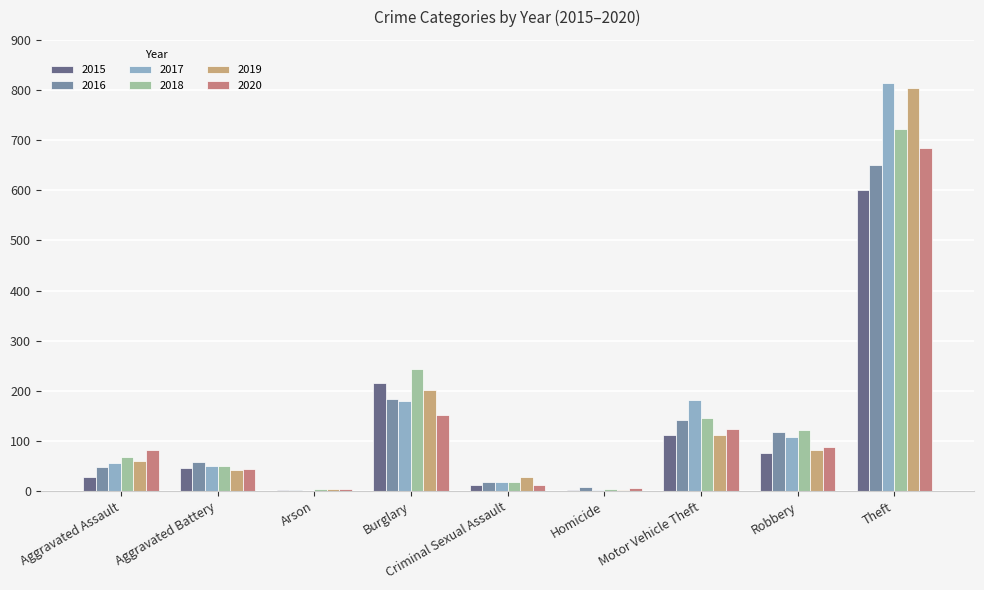

Where is 2020 nearest to the value 344?

Burglary